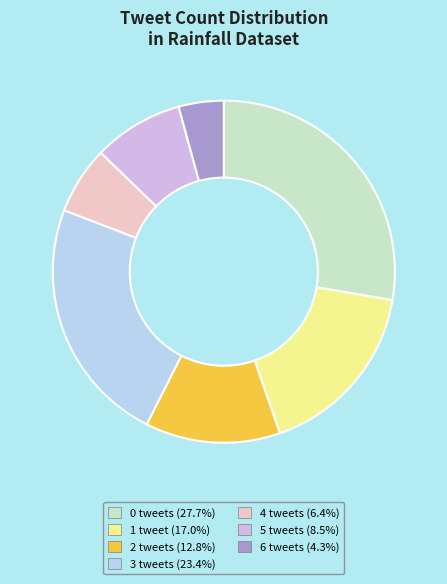

Does 0 represent more than half of the total?

No